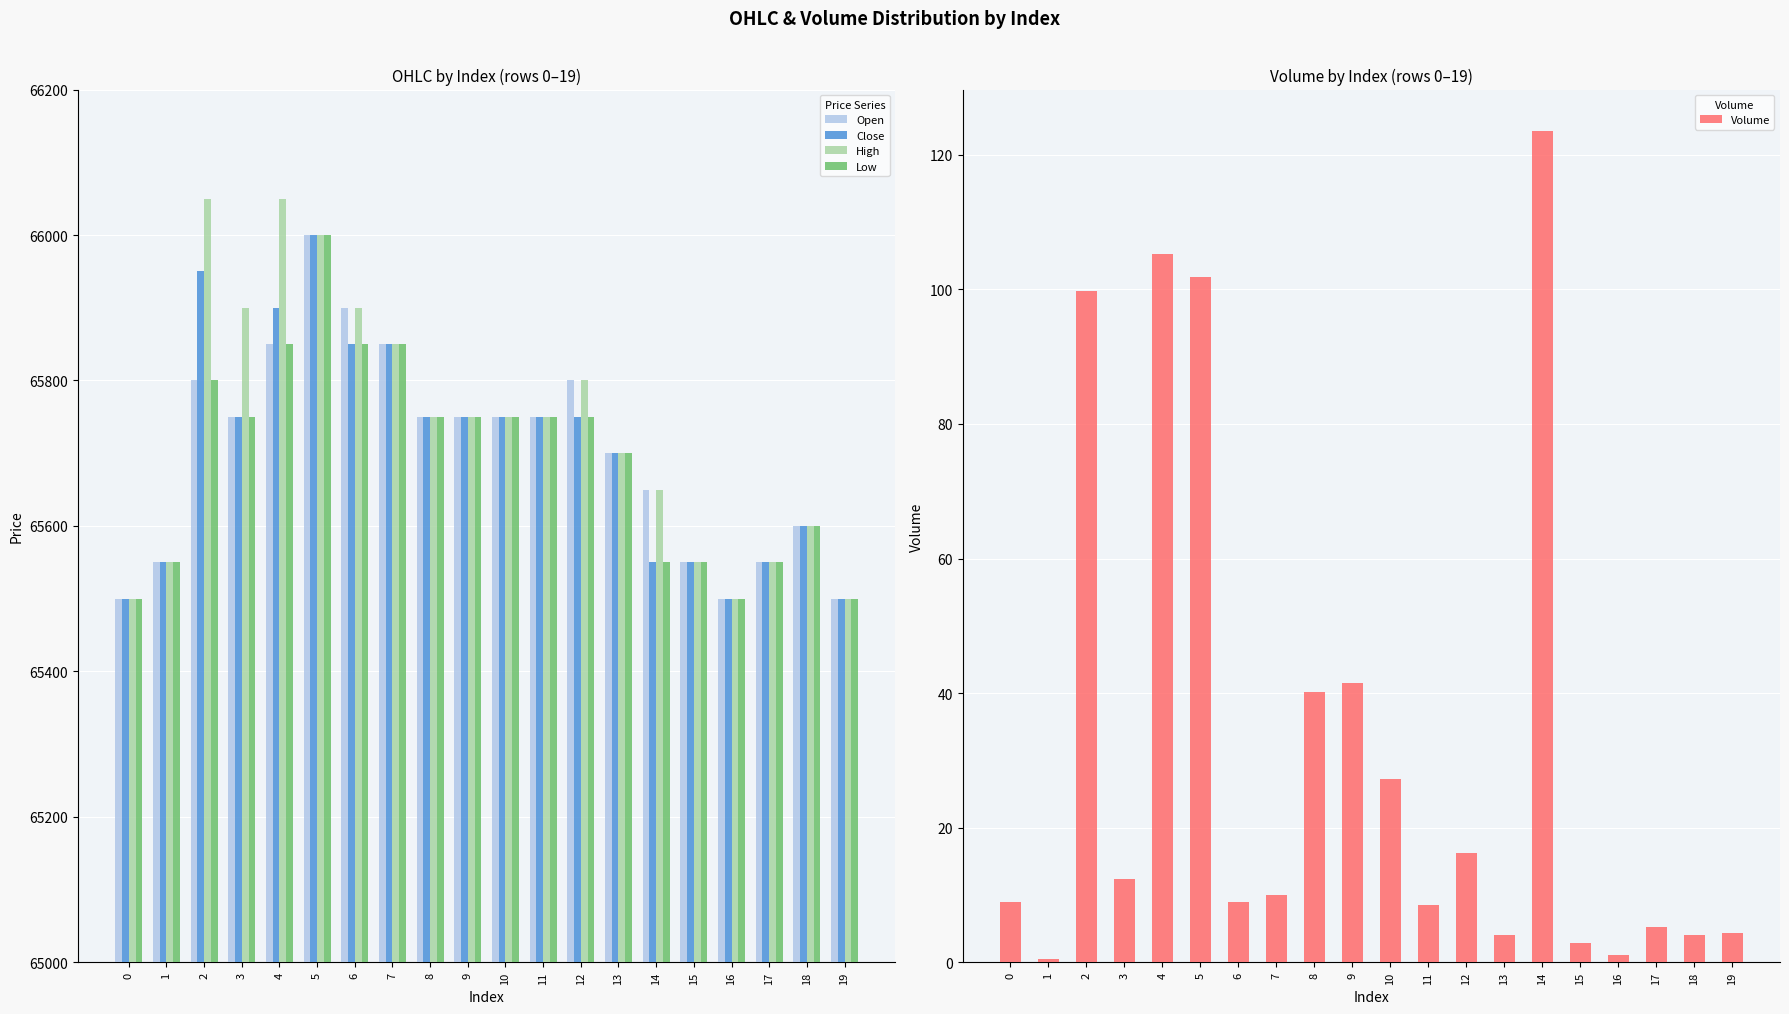

What is the value of the Close bar at the 10th from the left?

65750